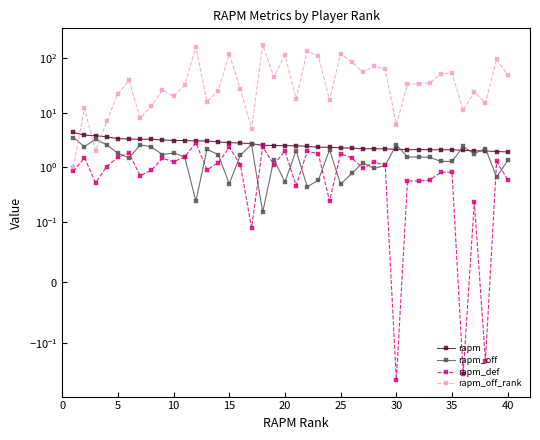

How many lines are shown in the chart?

4